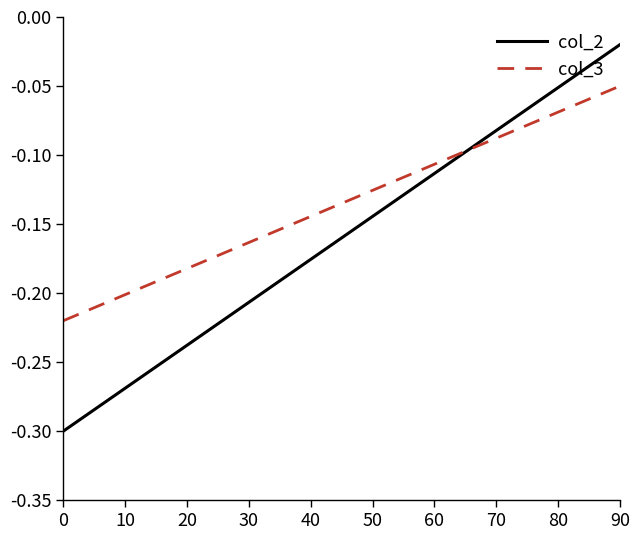

What is the difference between the maximum and second lowest values in the col_3 series?

0.2